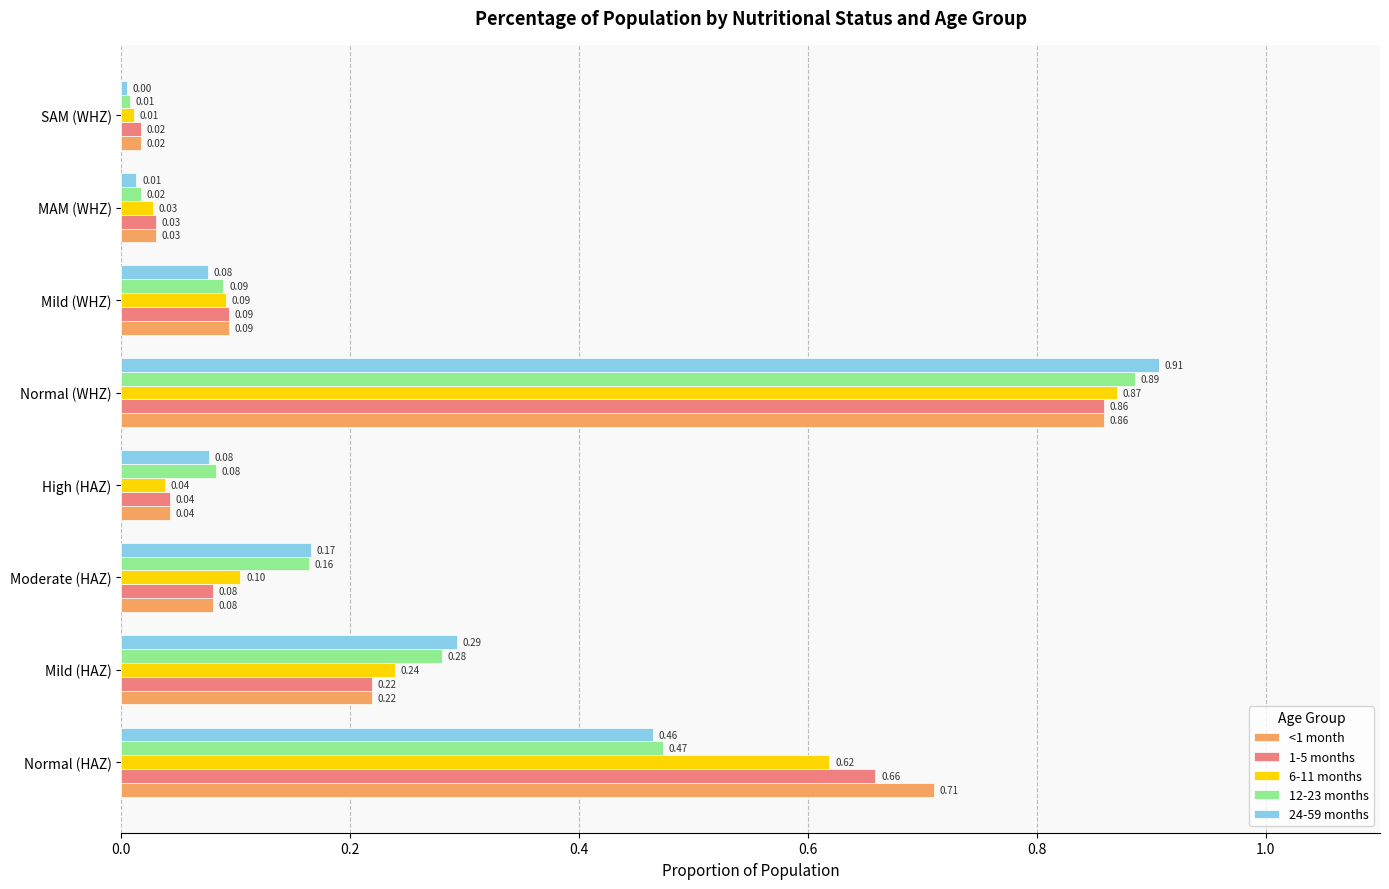

Is the value of 12-23 months at Mild (HAZ) greater than the value of 1-5 months at MAM (WHZ)?

Yes